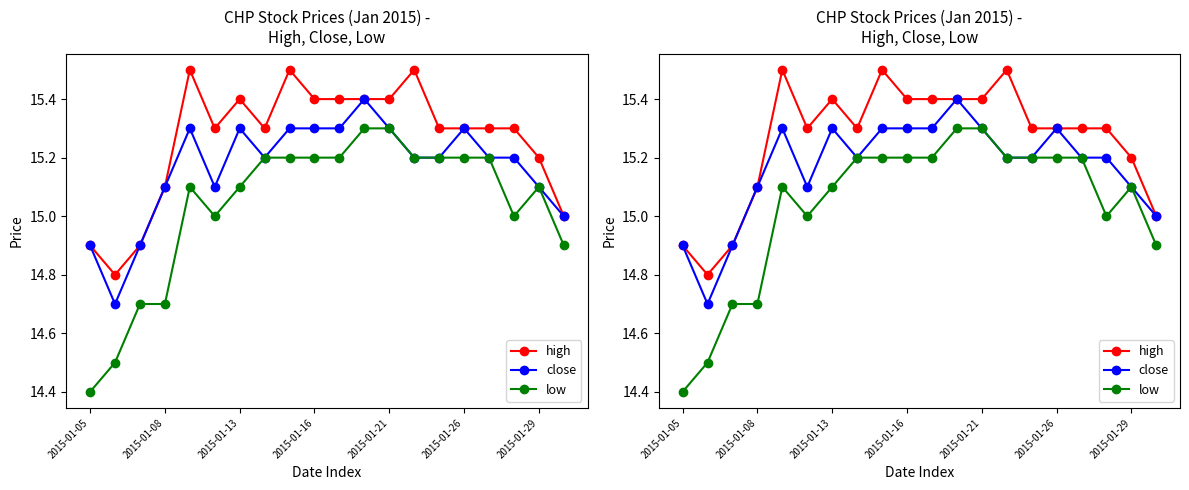

At which category is the sum across all series the highest?

11